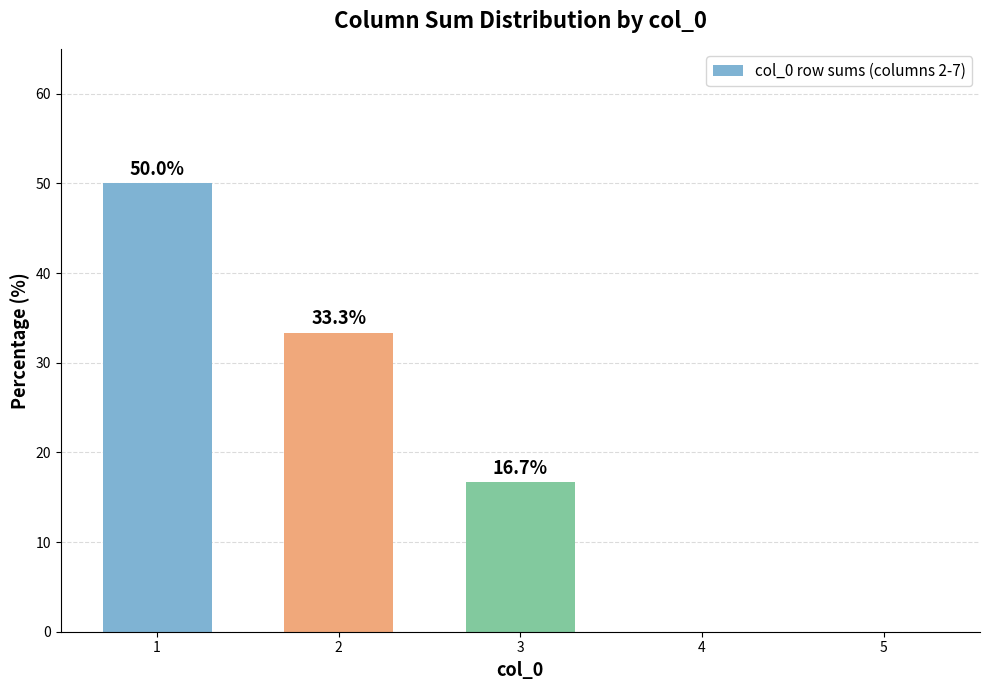

Reading left to right, what are all the values shown in this chart?

50.0	33.3	16.7	0.0	0.0